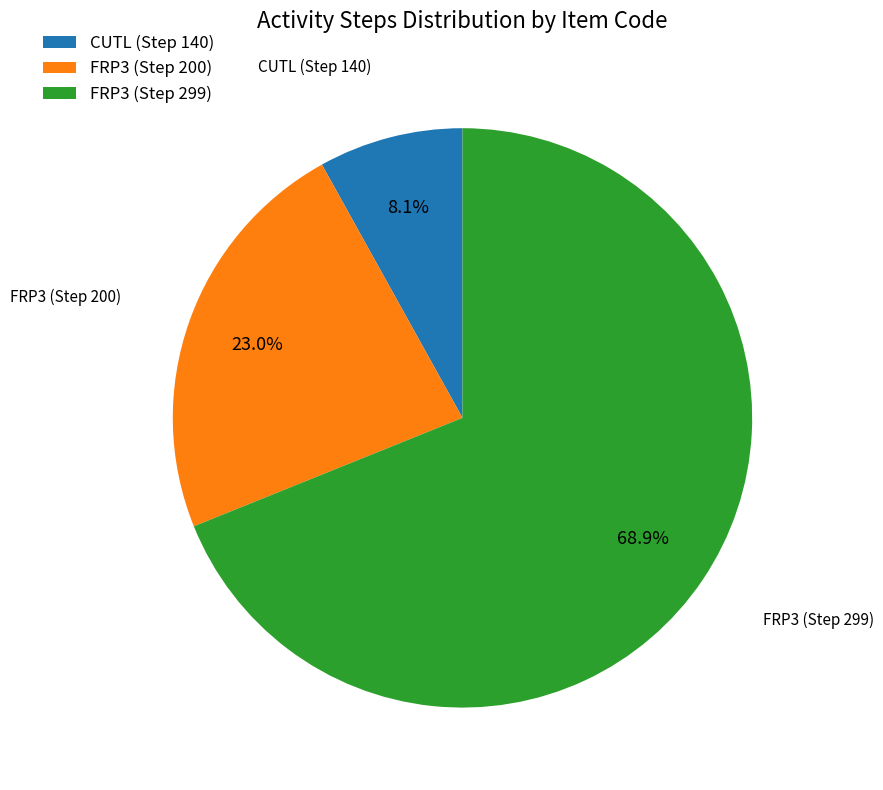

Approximately how many times larger is the value at FRP3 (Step 299) compared to CUTL (Step 140)?

8.5